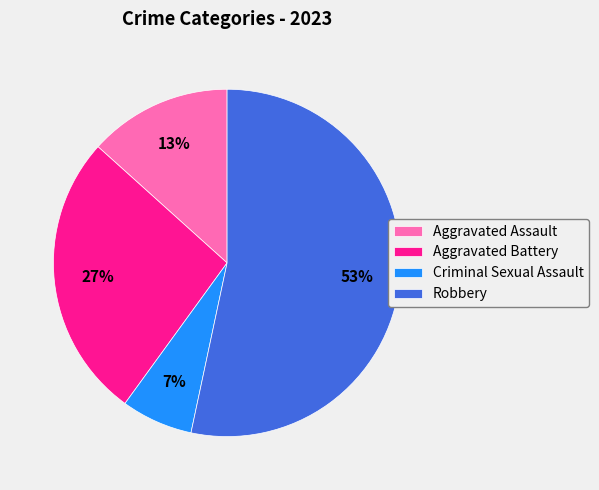

Which slice is the smallest?

Criminal Sexual Assault